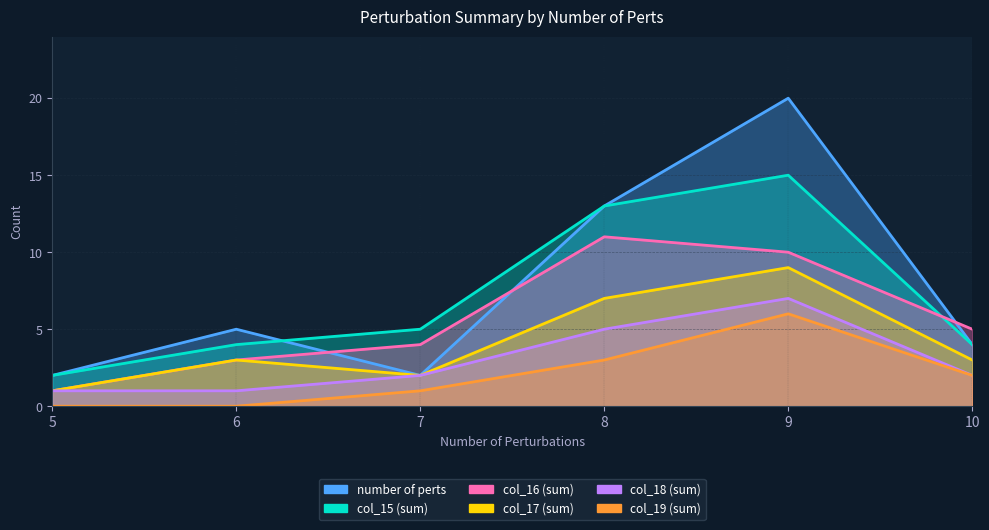

At which category is the sum across all series the highest?

9